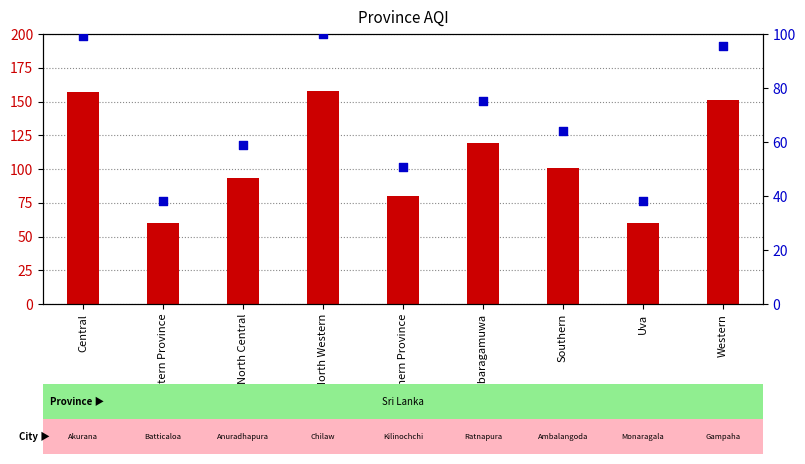

Is the value of percentile rank within the sample at Western greater than the value of AQI at Central?

No